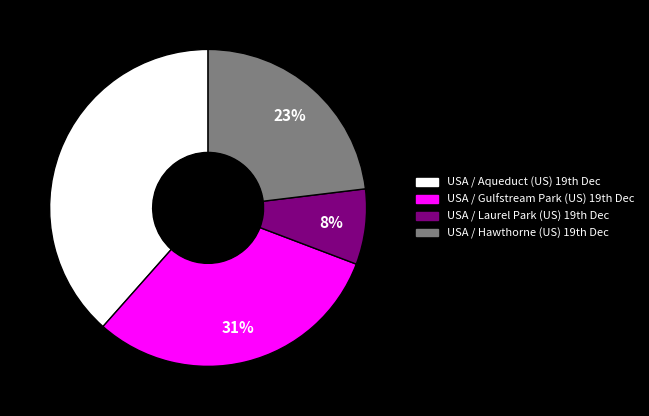

To the nearest percent, what is the average slice percentage?

25%